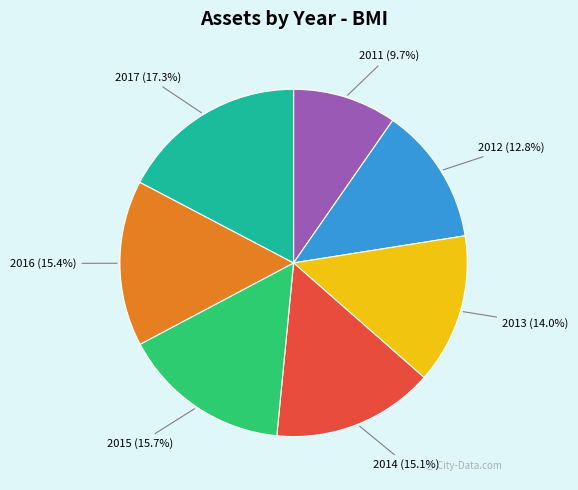

Does any single category account for the majority?

No